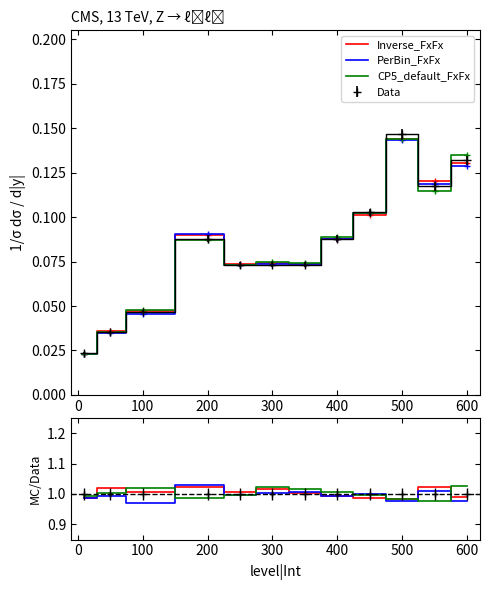

At 11, list the series in order from largest to smallest.

CP5_default_FxFx, Inverse_FxFx, PerBin_FxFx